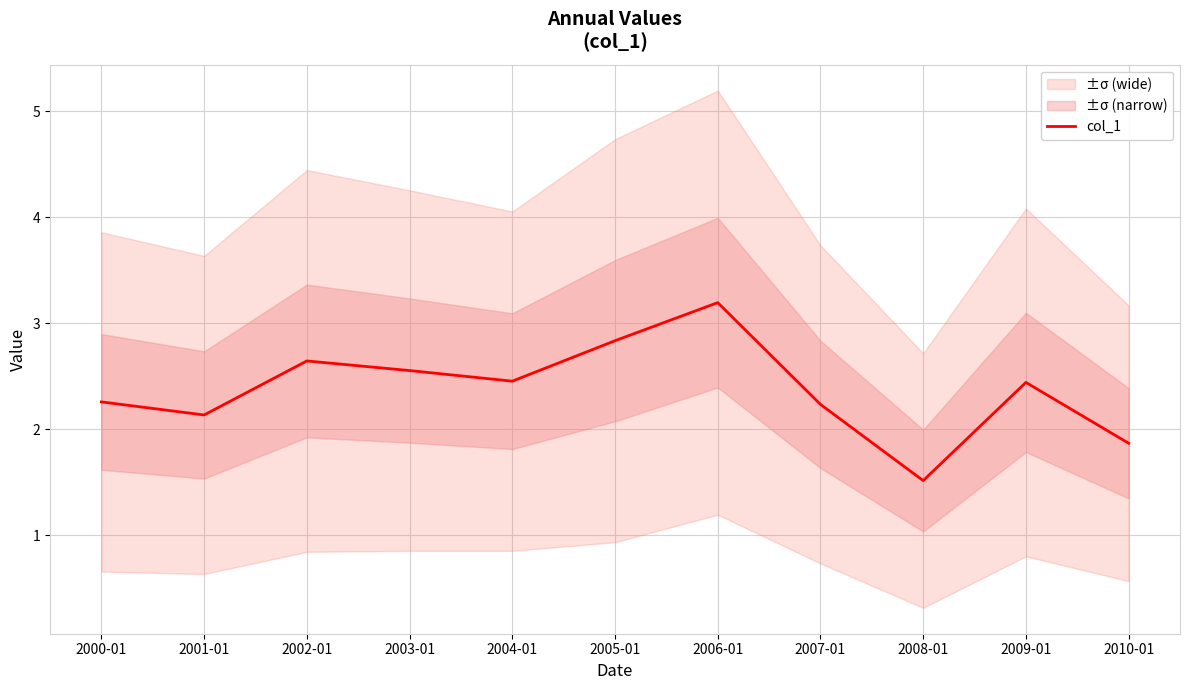

True or false: the data shows 3.7 at 2000-01.

False